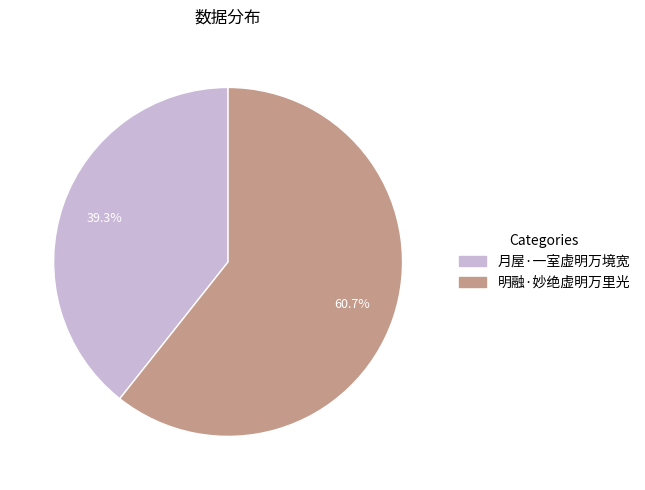

Is 明融·妙绝虚明万里光 the majority of the pie?

Yes